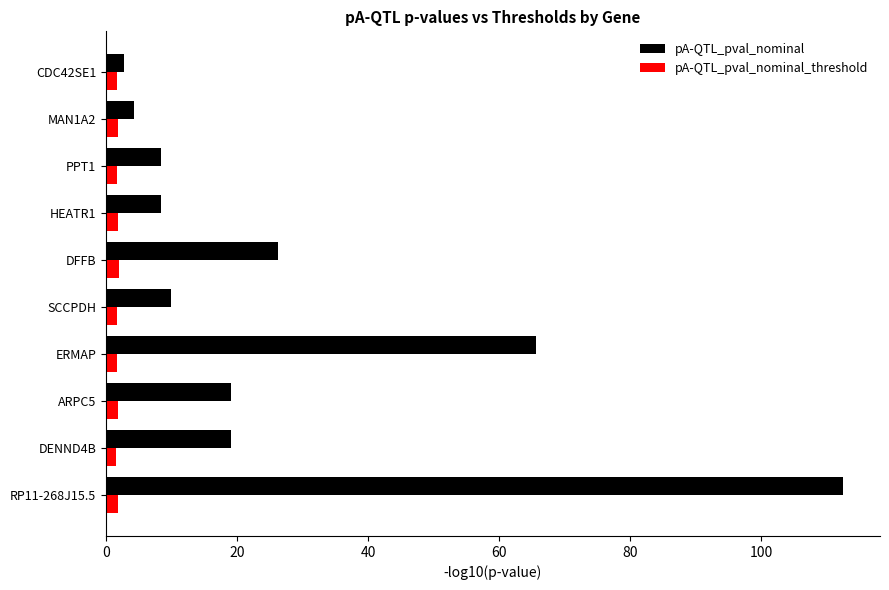

The value of pA-QTL_pval_nominal at PPT1 is 12.2. True or false?

False